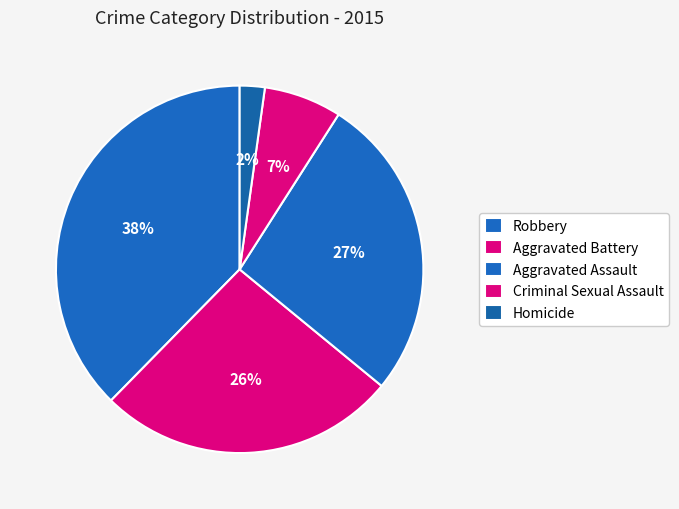

To the nearest percent, what is the combined percentage of Robbery and Homicide?

40%